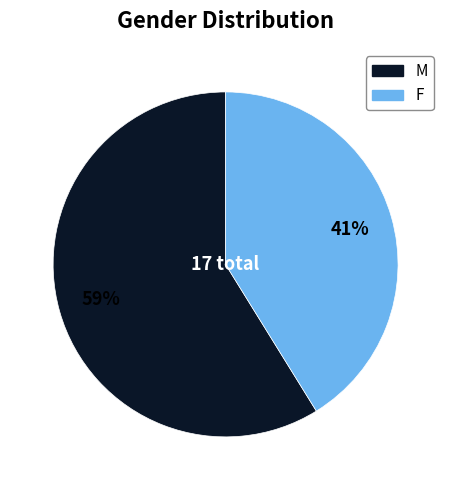

Does any single category account for the majority?

Yes